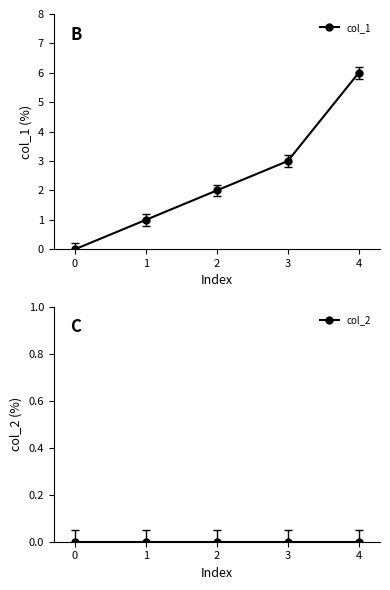

True or false: col_2 and col_1 intersect in this chart.

False